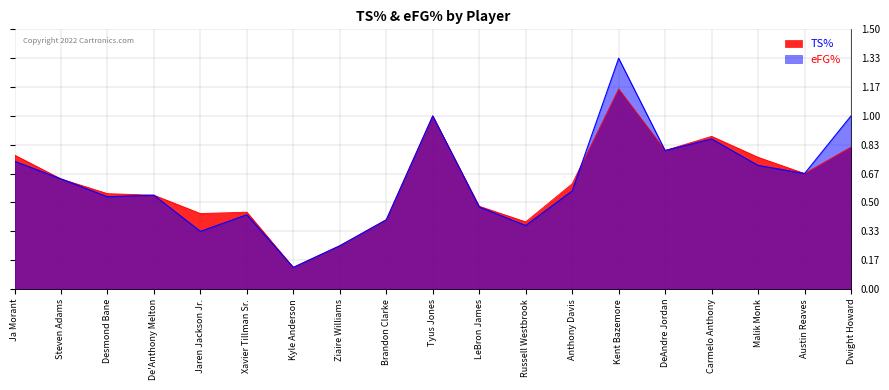

How many times do TS% and eFG% cross each other?

1